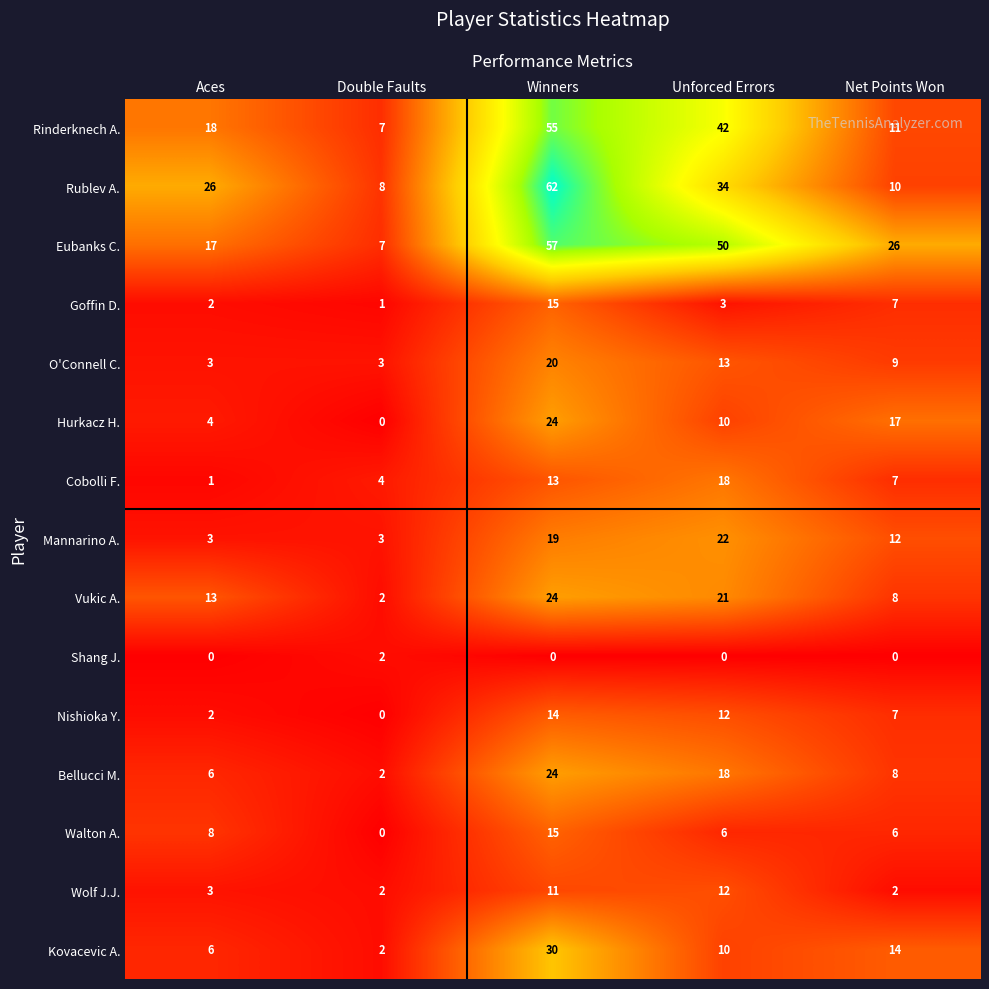

Is it true that Wolf J.J. equals 1 at Aces?

False